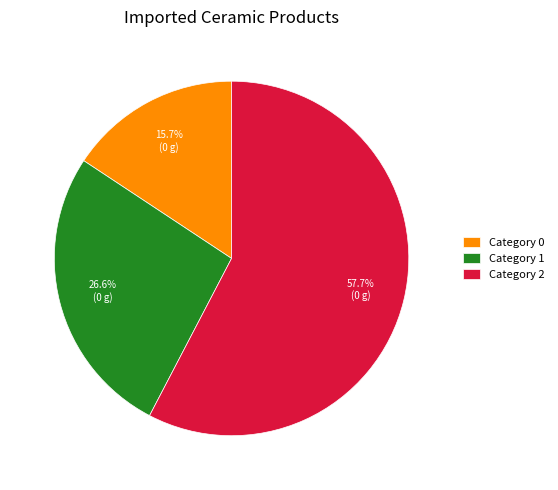

Which has a higher value, Category 1 or Category 0?

Category 1